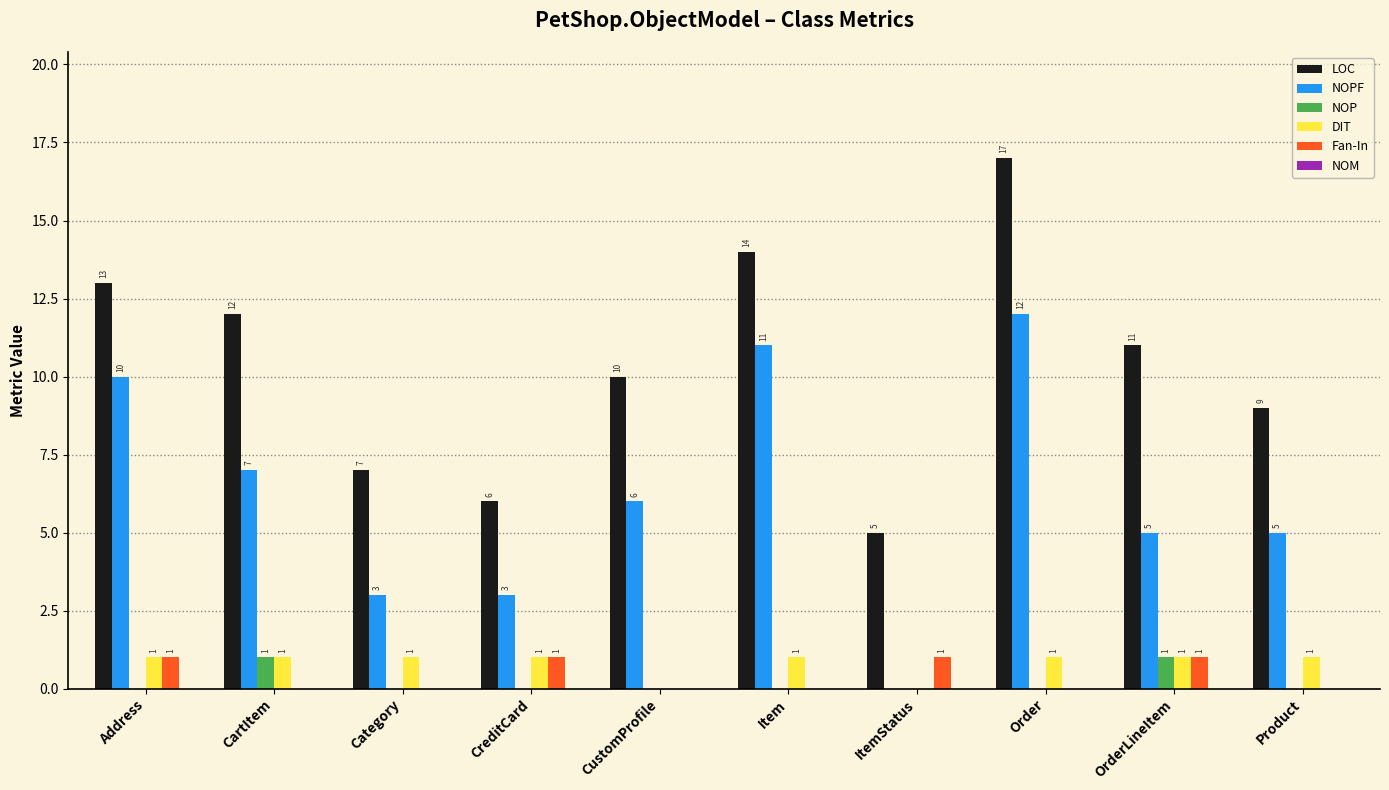

What is the greatest value displayed?

17